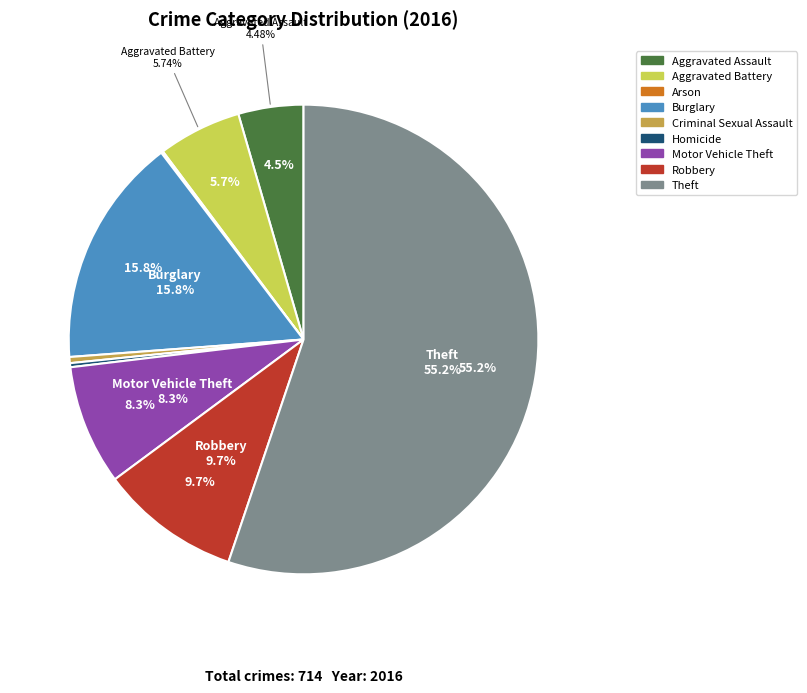

Count the number of slices in the pie.

9